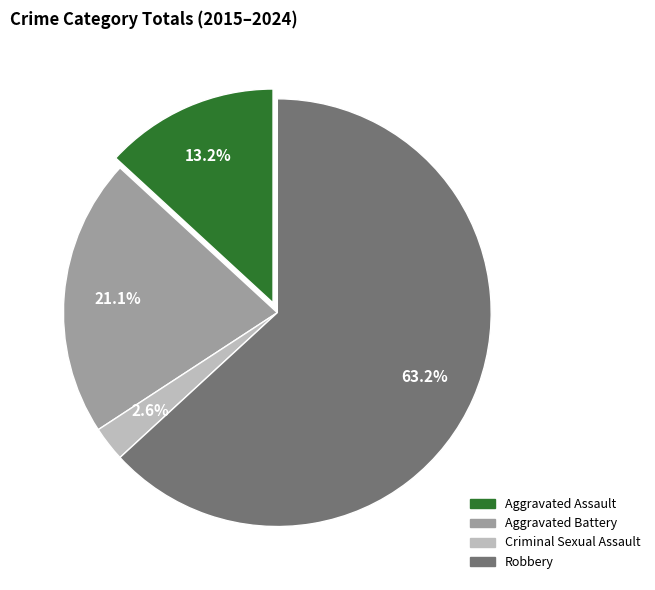

The Aggravated Battery slice represents 9% of the pie. True or false?

False